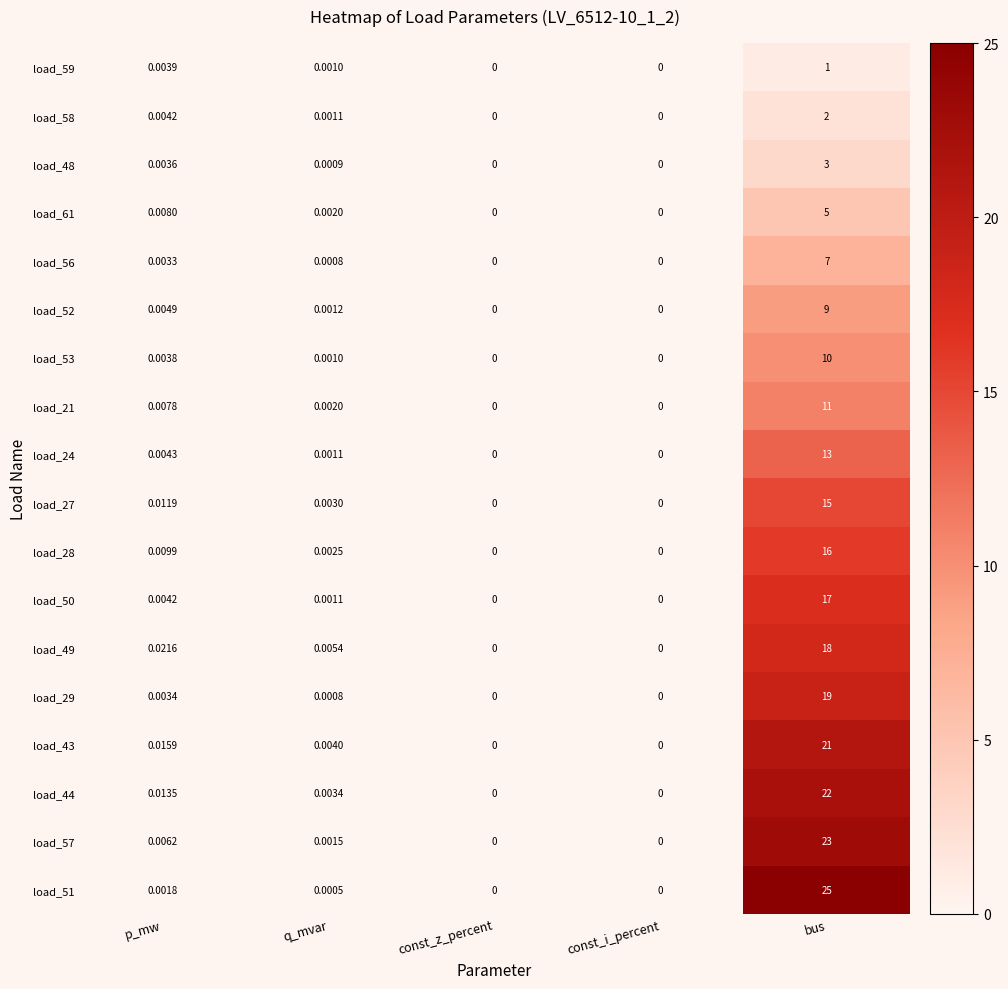

Count the number of data series in this chart.

18